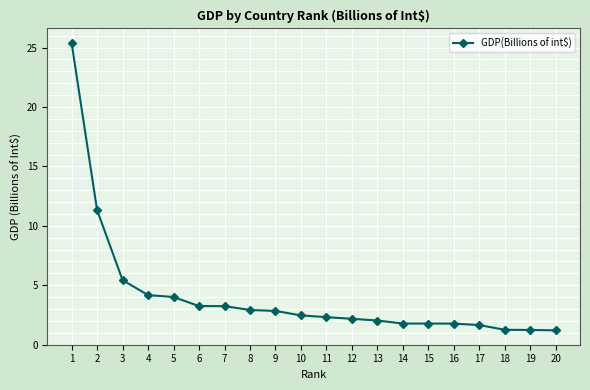

What is the approximate value at 3?

5.4